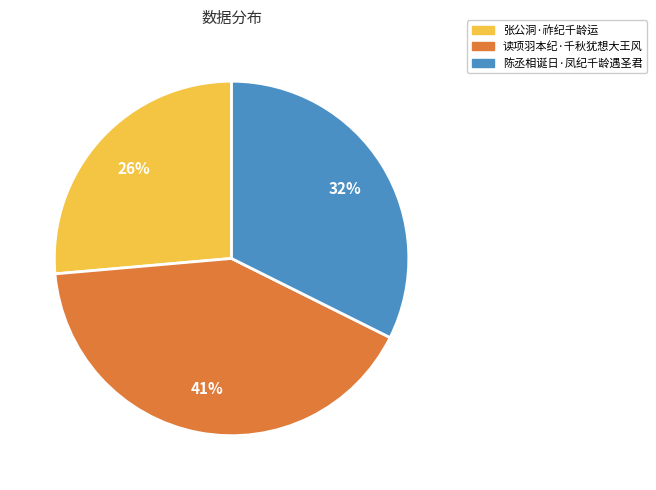

Which slice is the smallest?

张公洞·祚纪千龄运